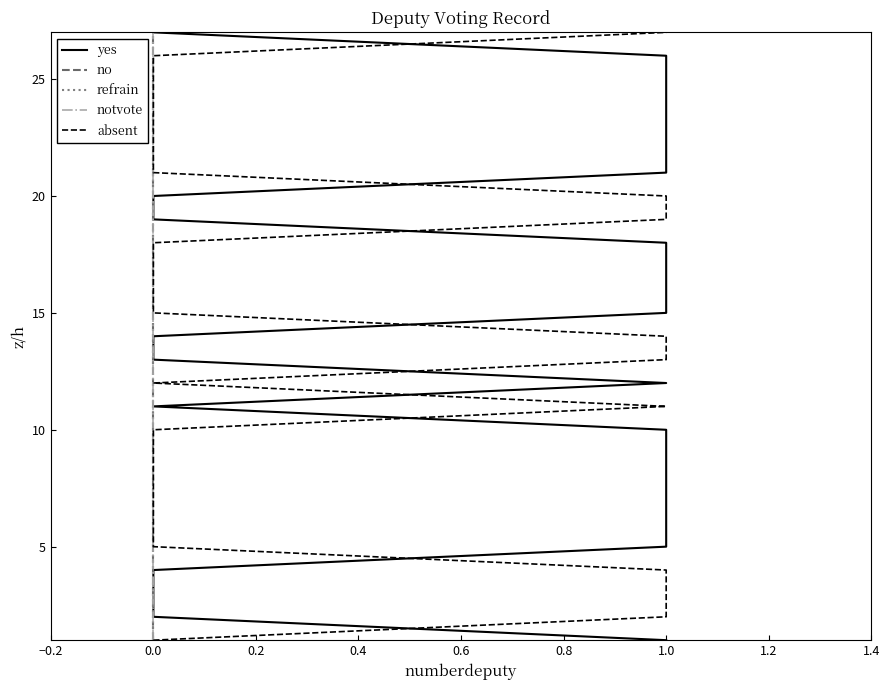

How many categories are shown in the chart?

27